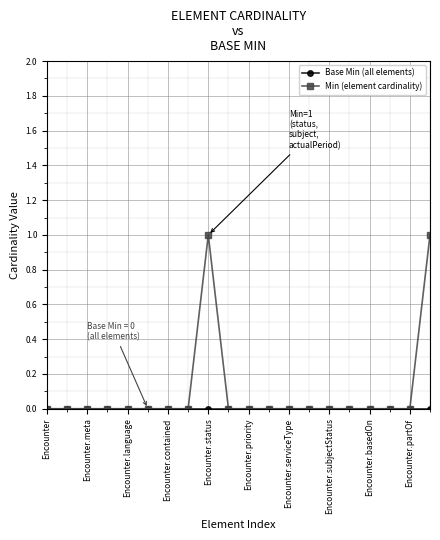

True or false: Base Min (all elements) and Min (element cardinality) intersect in this chart.

False